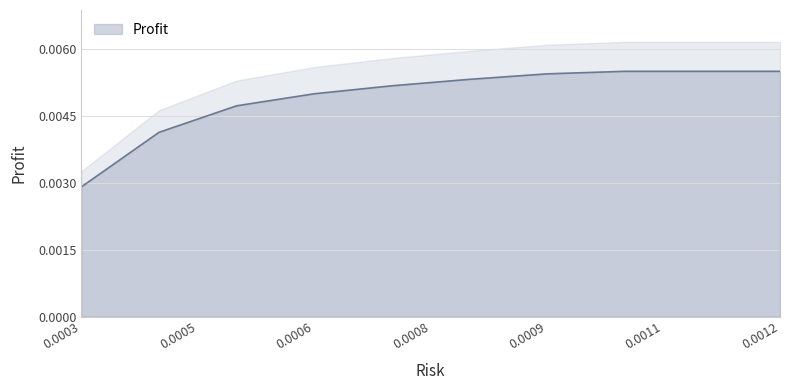

True or false: the data has more than 1 interior local peaks.

False